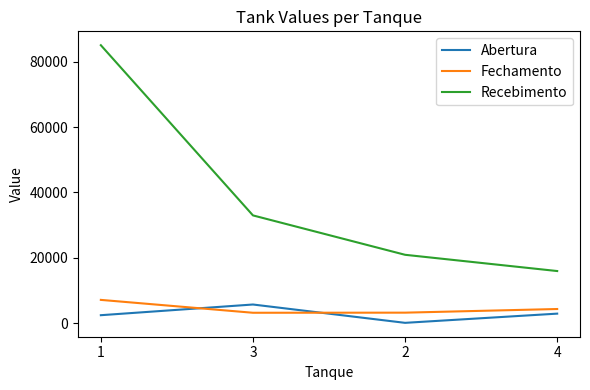

Where does the Abertura series first go above 2984?

3